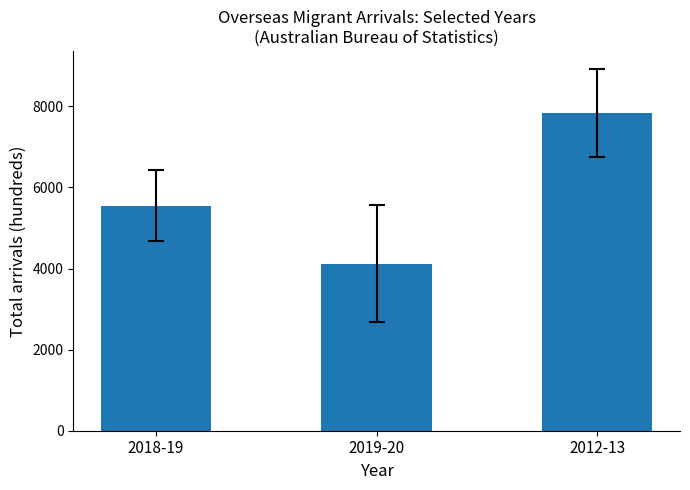

What is the average value?

5837